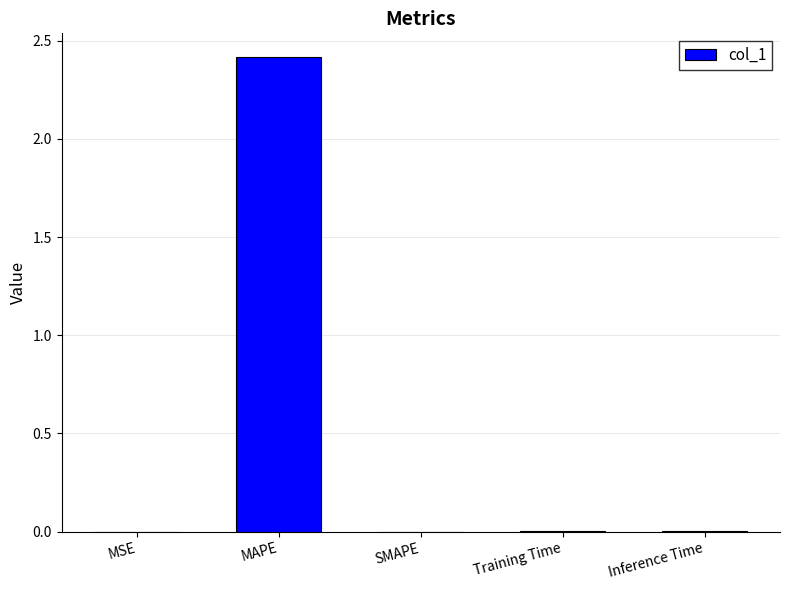

At which category does the chart reach its peak across all series?

MAPE